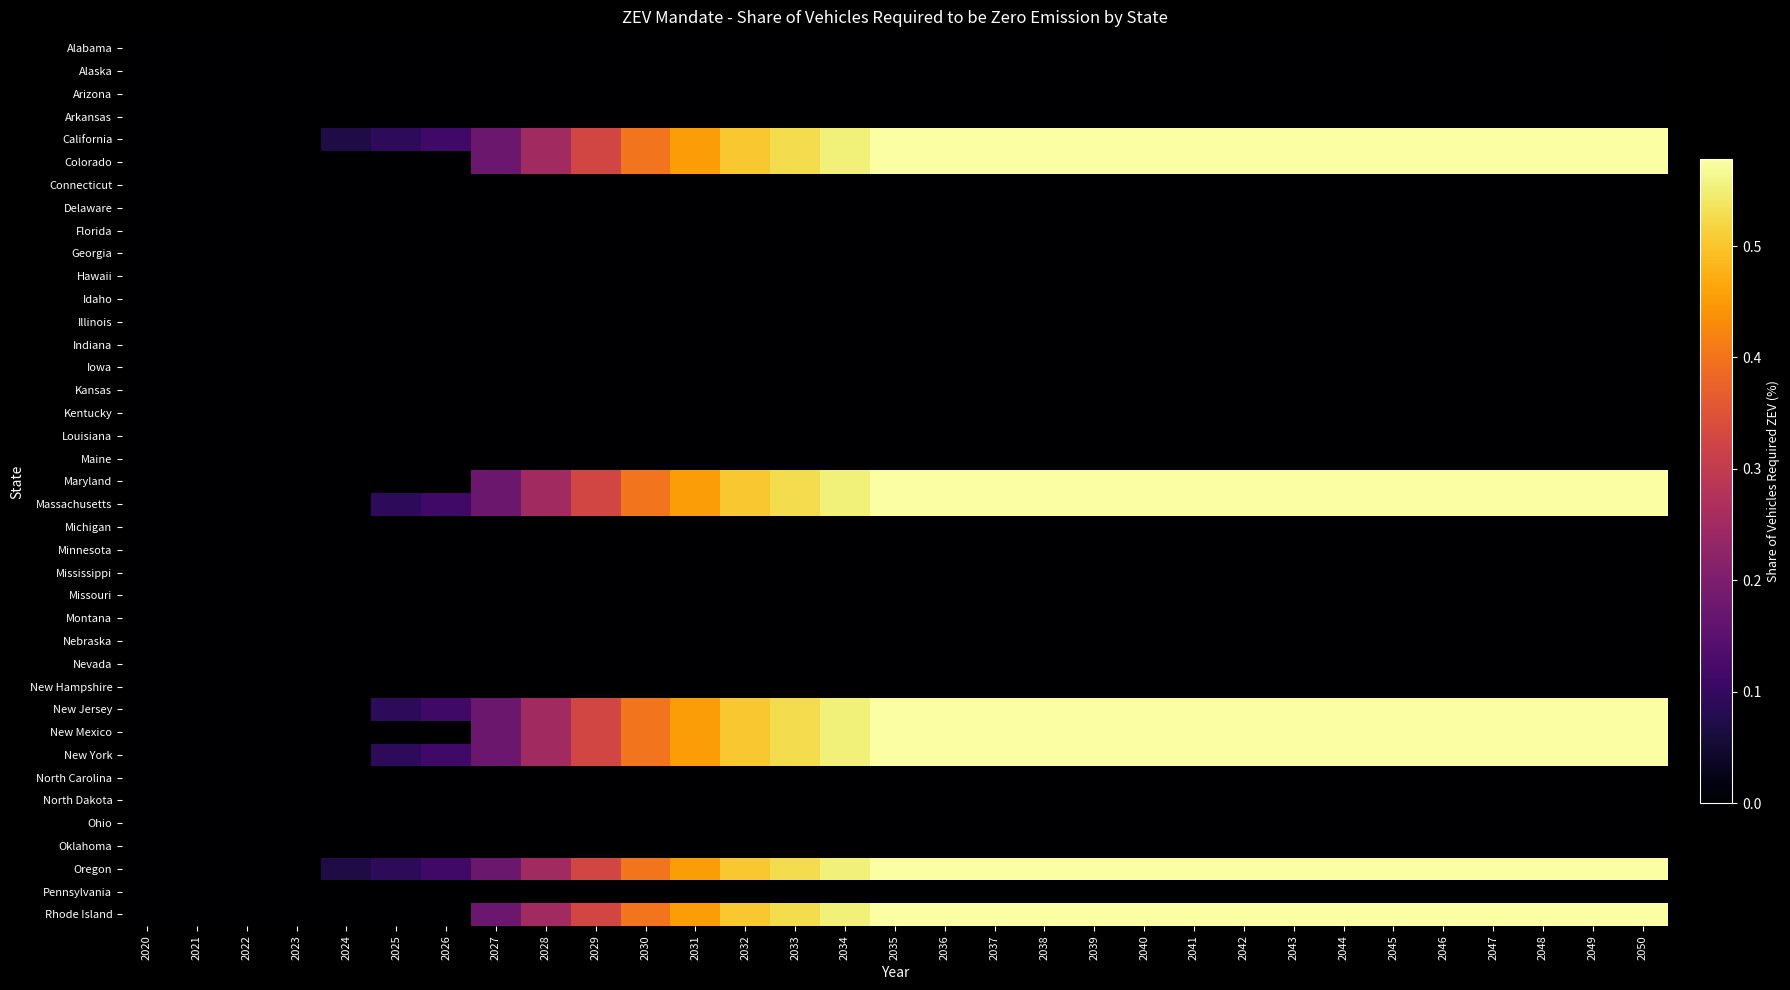

Reading left to right, extract all data points from this chart.

Alabama: 2020=0.0	2021=0.0	2022=0.0	2023=0.0	2024=0.0	2025=0.0	2026=0.0	2027=0.0	2028=0.0	2029=0.0	2030=0.0	2031=0.0	2032=0.0	2033=0.0	2034=0.0	2035=0.0	2036=0.0	2037=0.0	2038=0.0	2039=0.0	2040=0.0	2041=0.0	2042=0.0	2043=0.0	2044=0.0	2045=0.0	2046=0.0	2047=0.0	2048=0.0	2049=0.0	2050=0.0
Alaska: 2020=0.0	2021=0.0	2022=0.0	2023=0.0	2024=0.0	2025=0.0	2026=0.0	2027=0.0	2028=0.0	2029=0.0	2030=0.0	2031=0.0	2032=0.0	2033=0.0	2034=0.0	2035=0.0	2036=0.0	2037=0.0	2038=0.0	2039=0.0	2040=0.0	2041=0.0	2042=0.0	2043=0.0	2044=0.0	2045=0.0	2046=0.0	2047=0.0	2048=0.0	2049=0.0	2050=0.0
Arizona: 2020=0.0	2021=0.0	2022=0.0	2023=0.0	2024=0.0	2025=0.0	2026=0.0	2027=0.0	2028=0.0	2029=0.0	2030=0.0	2031=0.0	2032=0.0	2033=0.0	2034=0.0	2035=0.0	2036=0.0	2037=0.0	2038=0.0	2039=0.0	2040=0.0	2041=0.0	2042=0.0	2043=0.0	2044=0.0	2045=0.0	2046=0.0	2047=0.0	2048=0.0	2049=0.0	2050=0.0
Arkansas: 2020=0.0	2021=0.0	2022=0.0	2023=0.0	2024=0.0	2025=0.0	2026=0.0	2027=0.0	2028=0.0	2029=0.0	2030=0.0	2031=0.0	2032=0.0	2033=0.0	2034=0.0	2035=0.0	2036=0.0	2037=0.0	2038=0.0	2039=0.0	2040=0.0	2041=0.0	2042=0.0	2043=0.0	2044=0.0	2045=0.0	2046=0.0	2047=0.0	2048=0.0	2049=0.0	2050=0.0
California: 2020=0.0	2021=0.0	2022=0.0	2023=0.0	2024=0.1	2025=0.1	2026=0.1	2027=0.2	2028=0.3	2029=0.3	2030=0.4	2031=0.5	2032=0.5	2033=0.5	2034=0.6	2035=0.6	2036=0.6	2037=0.6	2038=0.6	2039=0.6	2040=0.6	2041=0.6	2042=0.6	2043=0.6	2044=0.6	2045=0.6	2046=0.6	2047=0.6	2048=0.6	2049=0.6	2050=0.6
Colorado: 2020=0.0	2021=0.0	2022=0.0	2023=0.0	2024=0.0	2025=0.0	2026=0.0	2027=0.2	2028=0.3	2029=0.3	2030=0.4	2031=0.5	2032=0.5	2033=0.5	2034=0.6	2035=0.6	2036=0.6	2037=0.6	2038=0.6	2039=0.6	2040=0.6	2041=0.6	2042=0.6	2043=0.6	2044=0.6	2045=0.6	2046=0.6	2047=0.6	2048=0.6	2049=0.6	2050=0.6
Connecticut: 2020=0.0	2021=0.0	2022=0.0	2023=0.0	2024=0.0	2025=0.0	2026=0.0	2027=0.0	2028=0.0	2029=0.0	2030=0.0	2031=0.0	2032=0.0	2033=0.0	2034=0.0	2035=0.0	2036=0.0	2037=0.0	2038=0.0	2039=0.0	2040=0.0	2041=0.0	2042=0.0	2043=0.0	2044=0.0	2045=0.0	2046=0.0	2047=0.0	2048=0.0	2049=0.0	2050=0.0
Delaware: 2020=0.0	2021=0.0	2022=0.0	2023=0.0	2024=0.0	2025=0.0	2026=0.0	2027=0.0	2028=0.0	2029=0.0	2030=0.0	2031=0.0	2032=0.0	2033=0.0	2034=0.0	2035=0.0	2036=0.0	2037=0.0	2038=0.0	2039=0.0	2040=0.0	2041=0.0	2042=0.0	2043=0.0	2044=0.0	2045=0.0	2046=0.0	2047=0.0	2048=0.0	2049=0.0	2050=0.0
Florida: 2020=0.0	2021=0.0	2022=0.0	2023=0.0	2024=0.0	2025=0.0	2026=0.0	2027=0.0	2028=0.0	2029=0.0	2030=0.0	2031=0.0	2032=0.0	2033=0.0	2034=0.0	2035=0.0	2036=0.0	2037=0.0	2038=0.0	2039=0.0	2040=0.0	2041=0.0	2042=0.0	2043=0.0	2044=0.0	2045=0.0	2046=0.0	2047=0.0	2048=0.0	2049=0.0	2050=0.0
Georgia: 2020=0.0	2021=0.0	2022=0.0	2023=0.0	2024=0.0	2025=0.0	2026=0.0	2027=0.0	2028=0.0	2029=0.0	2030=0.0	2031=0.0	2032=0.0	2033=0.0	2034=0.0	2035=0.0	2036=0.0	2037=0.0	2038=0.0	2039=0.0	2040=0.0	2041=0.0	2042=0.0	2043=0.0	2044=0.0	2045=0.0	2046=0.0	2047=0.0	2048=0.0	2049=0.0	2050=0.0
Hawaii: 2020=0.0	2021=0.0	2022=0.0	2023=0.0	2024=0.0	2025=0.0	2026=0.0	2027=0.0	2028=0.0	2029=0.0	2030=0.0	2031=0.0	2032=0.0	2033=0.0	2034=0.0	2035=0.0	2036=0.0	2037=0.0	2038=0.0	2039=0.0	2040=0.0	2041=0.0	2042=0.0	2043=0.0	2044=0.0	2045=0.0	2046=0.0	2047=0.0	2048=0.0	2049=0.0	2050=0.0
Idaho: 2020=0.0	2021=0.0	2022=0.0	2023=0.0	2024=0.0	2025=0.0	2026=0.0	2027=0.0	2028=0.0	2029=0.0	2030=0.0	2031=0.0	2032=0.0	2033=0.0	2034=0.0	2035=0.0	2036=0.0	2037=0.0	2038=0.0	2039=0.0	2040=0.0	2041=0.0	2042=0.0	2043=0.0	2044=0.0	2045=0.0	2046=0.0	2047=0.0	2048=0.0	2049=0.0	2050=0.0
Illinois: 2020=0.0	2021=0.0	2022=0.0	2023=0.0	2024=0.0	2025=0.0	2026=0.0	2027=0.0	2028=0.0	2029=0.0	2030=0.0	2031=0.0	2032=0.0	2033=0.0	2034=0.0	2035=0.0	2036=0.0	2037=0.0	2038=0.0	2039=0.0	2040=0.0	2041=0.0	2042=0.0	2043=0.0	2044=0.0	2045=0.0	2046=0.0	2047=0.0	2048=0.0	2049=0.0	2050=0.0
Indiana: 2020=0.0	2021=0.0	2022=0.0	2023=0.0	2024=0.0	2025=0.0	2026=0.0	2027=0.0	2028=0.0	2029=0.0	2030=0.0	2031=0.0	2032=0.0	2033=0.0	2034=0.0	2035=0.0	2036=0.0	2037=0.0	2038=0.0	2039=0.0	2040=0.0	2041=0.0	2042=0.0	2043=0.0	2044=0.0	2045=0.0	2046=0.0	2047=0.0	2048=0.0	2049=0.0	2050=0.0
Iowa: 2020=0.0	2021=0.0	2022=0.0	2023=0.0	2024=0.0	2025=0.0	2026=0.0	2027=0.0	2028=0.0	2029=0.0	2030=0.0	2031=0.0	2032=0.0	2033=0.0	2034=0.0	2035=0.0	2036=0.0	2037=0.0	2038=0.0	2039=0.0	2040=0.0	2041=0.0	2042=0.0	2043=0.0	2044=0.0	2045=0.0	2046=0.0	2047=0.0	2048=0.0	2049=0.0	2050=0.0
Kansas: 2020=0.0	2021=0.0	2022=0.0	2023=0.0	2024=0.0	2025=0.0	2026=0.0	2027=0.0	2028=0.0	2029=0.0	2030=0.0	2031=0.0	2032=0.0	2033=0.0	2034=0.0	2035=0.0	2036=0.0	2037=0.0	2038=0.0	2039=0.0	2040=0.0	2041=0.0	2042=0.0	2043=0.0	2044=0.0	2045=0.0	2046=0.0	2047=0.0	2048=0.0	2049=0.0	2050=0.0
Kentucky: 2020=0.0	2021=0.0	2022=0.0	2023=0.0	2024=0.0	2025=0.0	2026=0.0	2027=0.0	2028=0.0	2029=0.0	2030=0.0	2031=0.0	2032=0.0	2033=0.0	2034=0.0	2035=0.0	2036=0.0	2037=0.0	2038=0.0	2039=0.0	2040=0.0	2041=0.0	2042=0.0	2043=0.0	2044=0.0	2045=0.0	2046=0.0	2047=0.0	2048=0.0	2049=0.0	2050=0.0
Louisiana: 2020=0.0	2021=0.0	2022=0.0	2023=0.0	2024=0.0	2025=0.0	2026=0.0	2027=0.0	2028=0.0	2029=0.0	2030=0.0	2031=0.0	2032=0.0	2033=0.0	2034=0.0	2035=0.0	2036=0.0	2037=0.0	2038=0.0	2039=0.0	2040=0.0	2041=0.0	2042=0.0	2043=0.0	2044=0.0	2045=0.0	2046=0.0	2047=0.0	2048=0.0	2049=0.0	2050=0.0
Maine: 2020=0.0	2021=0.0	2022=0.0	2023=0.0	2024=0.0	2025=0.0	2026=0.0	2027=0.0	2028=0.0	2029=0.0	2030=0.0	2031=0.0	2032=0.0	2033=0.0	2034=0.0	2035=0.0	2036=0.0	2037=0.0	2038=0.0	2039=0.0	2040=0.0	2041=0.0	2042=0.0	2043=0.0	2044=0.0	2045=0.0	2046=0.0	2047=0.0	2048=0.0	2049=0.0	2050=0.0
Maryland: 2020=0.0	2021=0.0	2022=0.0	2023=0.0	2024=0.0	2025=0.0	2026=0.0	2027=0.2	2028=0.3	2029=0.3	2030=0.4	2031=0.5	2032=0.5	2033=0.5	2034=0.6	2035=0.6	2036=0.6	2037=0.6	2038=0.6	2039=0.6	2040=0.6	2041=0.6	2042=0.6	2043=0.6	2044=0.6	2045=0.6	2046=0.6	2047=0.6	2048=0.6	2049=0.6	2050=0.6
Massachusetts: 2020=0.0	2021=0.0	2022=0.0	2023=0.0	2024=0.0	2025=0.1	2026=0.1	2027=0.2	2028=0.3	2029=0.3	2030=0.4	2031=0.5	2032=0.5	2033=0.5	2034=0.6	2035=0.6	2036=0.6	2037=0.6	2038=0.6	2039=0.6	2040=0.6	2041=0.6	2042=0.6	2043=0.6	2044=0.6	2045=0.6	2046=0.6	2047=0.6	2048=0.6	2049=0.6	2050=0.6
Michigan: 2020=0.0	2021=0.0	2022=0.0	2023=0.0	2024=0.0	2025=0.0	2026=0.0	2027=0.0	2028=0.0	2029=0.0	2030=0.0	2031=0.0	2032=0.0	2033=0.0	2034=0.0	2035=0.0	2036=0.0	2037=0.0	2038=0.0	2039=0.0	2040=0.0	2041=0.0	2042=0.0	2043=0.0	2044=0.0	2045=0.0	2046=0.0	2047=0.0	2048=0.0	2049=0.0	2050=0.0
Minnesota: 2020=0.0	2021=0.0	2022=0.0	2023=0.0	2024=0.0	2025=0.0	2026=0.0	2027=0.0	2028=0.0	2029=0.0	2030=0.0	2031=0.0	2032=0.0	2033=0.0	2034=0.0	2035=0.0	2036=0.0	2037=0.0	2038=0.0	2039=0.0	2040=0.0	2041=0.0	2042=0.0	2043=0.0	2044=0.0	2045=0.0	2046=0.0	2047=0.0	2048=0.0	2049=0.0	2050=0.0
Mississippi: 2020=0.0	2021=0.0	2022=0.0	2023=0.0	2024=0.0	2025=0.0	2026=0.0	2027=0.0	2028=0.0	2029=0.0	2030=0.0	2031=0.0	2032=0.0	2033=0.0	2034=0.0	2035=0.0	2036=0.0	2037=0.0	2038=0.0	2039=0.0	2040=0.0	2041=0.0	2042=0.0	2043=0.0	2044=0.0	2045=0.0	2046=0.0	2047=0.0	2048=0.0	2049=0.0	2050=0.0
Missouri: 2020=0.0	2021=0.0	2022=0.0	2023=0.0	2024=0.0	2025=0.0	2026=0.0	2027=0.0	2028=0.0	2029=0.0	2030=0.0	2031=0.0	2032=0.0	2033=0.0	2034=0.0	2035=0.0	2036=0.0	2037=0.0	2038=0.0	2039=0.0	2040=0.0	2041=0.0	2042=0.0	2043=0.0	2044=0.0	2045=0.0	2046=0.0	2047=0.0	2048=0.0	2049=0.0	2050=0.0
Montana: 2020=0.0	2021=0.0	2022=0.0	2023=0.0	2024=0.0	2025=0.0	2026=0.0	2027=0.0	2028=0.0	2029=0.0	2030=0.0	2031=0.0	2032=0.0	2033=0.0	2034=0.0	2035=0.0	2036=0.0	2037=0.0	2038=0.0	2039=0.0	2040=0.0	2041=0.0	2042=0.0	2043=0.0	2044=0.0	2045=0.0	2046=0.0	2047=0.0	2048=0.0	2049=0.0	2050=0.0
Nebraska: 2020=0.0	2021=0.0	2022=0.0	2023=0.0	2024=0.0	2025=0.0	2026=0.0	2027=0.0	2028=0.0	2029=0.0	2030=0.0	2031=0.0	2032=0.0	2033=0.0	2034=0.0	2035=0.0	2036=0.0	2037=0.0	2038=0.0	2039=0.0	2040=0.0	2041=0.0	2042=0.0	2043=0.0	2044=0.0	2045=0.0	2046=0.0	2047=0.0	2048=0.0	2049=0.0	2050=0.0
Nevada: 2020=0.0	2021=0.0	2022=0.0	2023=0.0	2024=0.0	2025=0.0	2026=0.0	2027=0.0	2028=0.0	2029=0.0	2030=0.0	2031=0.0	2032=0.0	2033=0.0	2034=0.0	2035=0.0	2036=0.0	2037=0.0	2038=0.0	2039=0.0	2040=0.0	2041=0.0	2042=0.0	2043=0.0	2044=0.0	2045=0.0	2046=0.0	2047=0.0	2048=0.0	2049=0.0	2050=0.0
New Hampshire: 2020=0.0	2021=0.0	2022=0.0	2023=0.0	2024=0.0	2025=0.0	2026=0.0	2027=0.0	2028=0.0	2029=0.0	2030=0.0	2031=0.0	2032=0.0	2033=0.0	2034=0.0	2035=0.0	2036=0.0	2037=0.0	2038=0.0	2039=0.0	2040=0.0	2041=0.0	2042=0.0	2043=0.0	2044=0.0	2045=0.0	2046=0.0	2047=0.0	2048=0.0	2049=0.0	2050=0.0
New Jersey: 2020=0.0	2021=0.0	2022=0.0	2023=0.0	2024=0.0	2025=0.1	2026=0.1	2027=0.2	2028=0.3	2029=0.3	2030=0.4	2031=0.5	2032=0.5	2033=0.5	2034=0.6	2035=0.6	2036=0.6	2037=0.6	2038=0.6	2039=0.6	2040=0.6	2041=0.6	2042=0.6	2043=0.6	2044=0.6	2045=0.6	2046=0.6	2047=0.6	2048=0.6	2049=0.6	2050=0.6
New Mexico: 2020=0.0	2021=0.0	2022=0.0	2023=0.0	2024=0.0	2025=0.0	2026=0.0	2027=0.2	2028=0.3	2029=0.3	2030=0.4	2031=0.5	2032=0.5	2033=0.5	2034=0.6	2035=0.6	2036=0.6	2037=0.6	2038=0.6	2039=0.6	2040=0.6	2041=0.6	2042=0.6	2043=0.6	2044=0.6	2045=0.6	2046=0.6	2047=0.6	2048=0.6	2049=0.6	2050=0.6
New York: 2020=0.0	2021=0.0	2022=0.0	2023=0.0	2024=0.0	2025=0.1	2026=0.1	2027=0.2	2028=0.3	2029=0.3	2030=0.4	2031=0.5	2032=0.5	2033=0.5	2034=0.6	2035=0.6	2036=0.6	2037=0.6	2038=0.6	2039=0.6	2040=0.6	2041=0.6	2042=0.6	2043=0.6	2044=0.6	2045=0.6	2046=0.6	2047=0.6	2048=0.6	2049=0.6	2050=0.6
North Carolina: 2020=0.0	2021=0.0	2022=0.0	2023=0.0	2024=0.0	2025=0.0	2026=0.0	2027=0.0	2028=0.0	2029=0.0	2030=0.0	2031=0.0	2032=0.0	2033=0.0	2034=0.0	2035=0.0	2036=0.0	2037=0.0	2038=0.0	2039=0.0	2040=0.0	2041=0.0	2042=0.0	2043=0.0	2044=0.0	2045=0.0	2046=0.0	2047=0.0	2048=0.0	2049=0.0	2050=0.0
North Dakota: 2020=0.0	2021=0.0	2022=0.0	2023=0.0	2024=0.0	2025=0.0	2026=0.0	2027=0.0	2028=0.0	2029=0.0	2030=0.0	2031=0.0	2032=0.0	2033=0.0	2034=0.0	2035=0.0	2036=0.0	2037=0.0	2038=0.0	2039=0.0	2040=0.0	2041=0.0	2042=0.0	2043=0.0	2044=0.0	2045=0.0	2046=0.0	2047=0.0	2048=0.0	2049=0.0	2050=0.0
Ohio: 2020=0.0	2021=0.0	2022=0.0	2023=0.0	2024=0.0	2025=0.0	2026=0.0	2027=0.0	2028=0.0	2029=0.0	2030=0.0	2031=0.0	2032=0.0	2033=0.0	2034=0.0	2035=0.0	2036=0.0	2037=0.0	2038=0.0	2039=0.0	2040=0.0	2041=0.0	2042=0.0	2043=0.0	2044=0.0	2045=0.0	2046=0.0	2047=0.0	2048=0.0	2049=0.0	2050=0.0
Oklahoma: 2020=0.0	2021=0.0	2022=0.0	2023=0.0	2024=0.0	2025=0.0	2026=0.0	2027=0.0	2028=0.0	2029=0.0	2030=0.0	2031=0.0	2032=0.0	2033=0.0	2034=0.0	2035=0.0	2036=0.0	2037=0.0	2038=0.0	2039=0.0	2040=0.0	2041=0.0	2042=0.0	2043=0.0	2044=0.0	2045=0.0	2046=0.0	2047=0.0	2048=0.0	2049=0.0	2050=0.0
Oregon: 2020=0.0	2021=0.0	2022=0.0	2023=0.0	2024=0.1	2025=0.1	2026=0.1	2027=0.2	2028=0.3	2029=0.3	2030=0.4	2031=0.5	2032=0.5	2033=0.5	2034=0.6	2035=0.6	2036=0.6	2037=0.6	2038=0.6	2039=0.6	2040=0.6	2041=0.6	2042=0.6	2043=0.6	2044=0.6	2045=0.6	2046=0.6	2047=0.6	2048=0.6	2049=0.6	2050=0.6
Pennsylvania: 2020=0.0	2021=0.0	2022=0.0	2023=0.0	2024=0.0	2025=0.0	2026=0.0	2027=0.0	2028=0.0	2029=0.0	2030=0.0	2031=0.0	2032=0.0	2033=0.0	2034=0.0	2035=0.0	2036=0.0	2037=0.0	2038=0.0	2039=0.0	2040=0.0	2041=0.0	2042=0.0	2043=0.0	2044=0.0	2045=0.0	2046=0.0	2047=0.0	2048=0.0	2049=0.0	2050=0.0
Rhode Island: 2020=0.0	2021=0.0	2022=0.0	2023=0.0	2024=0.0	2025=0.0	2026=0.0	2027=0.2	2028=0.3	2029=0.3	2030=0.4	2031=0.5	2032=0.5	2033=0.5	2034=0.6	2035=0.6	2036=0.6	2037=0.6	2038=0.6	2039=0.6	2040=0.6	2041=0.6	2042=0.6	2043=0.6	2044=0.6	2045=0.6	2046=0.6	2047=0.6	2048=0.6	2049=0.6	2050=0.6